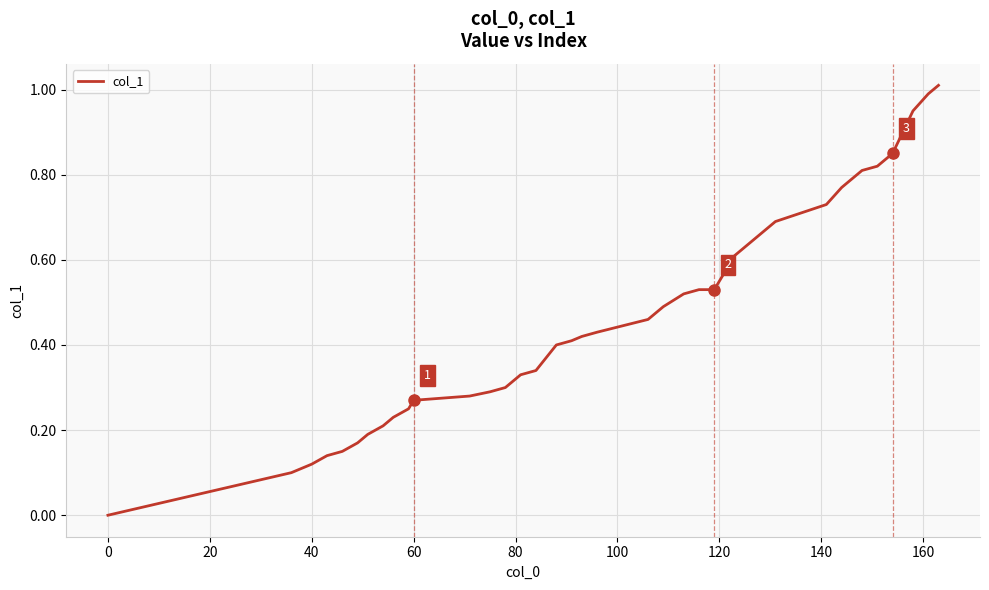

What is the difference between the maximum and minimum values?

1.0